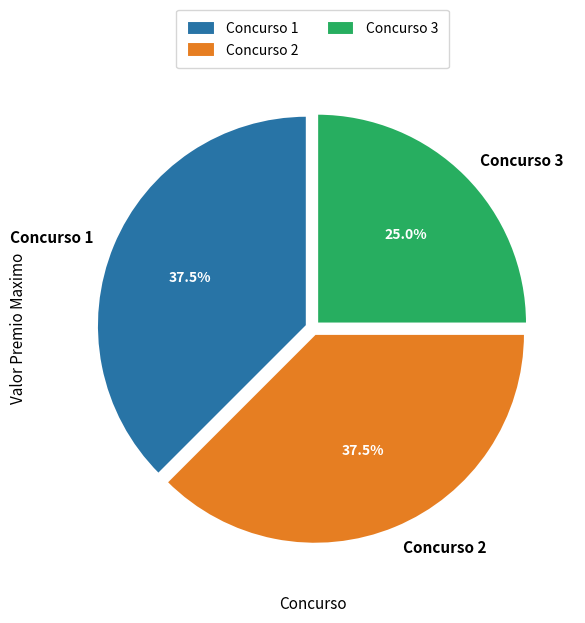

Which slice is the smallest?

Concurso 3